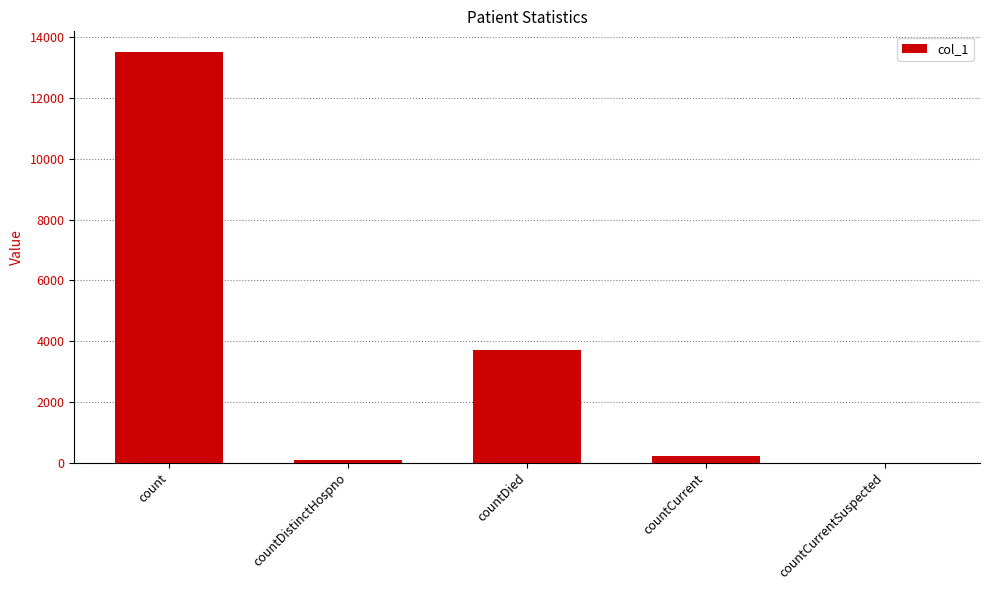

Approximately how many times larger is the value at countCurrent compared to countDied?

0.1